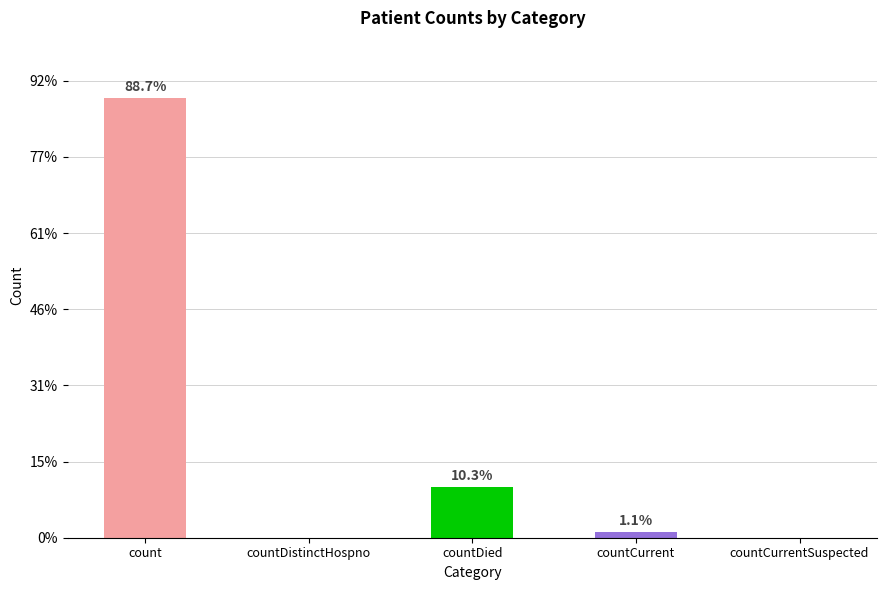

Reading left to right, list all the values displayed in this chart.

count=115379	countDistinctHospno=0	countDied=13343	countCurrent=1383	countCurrentSuspected=0